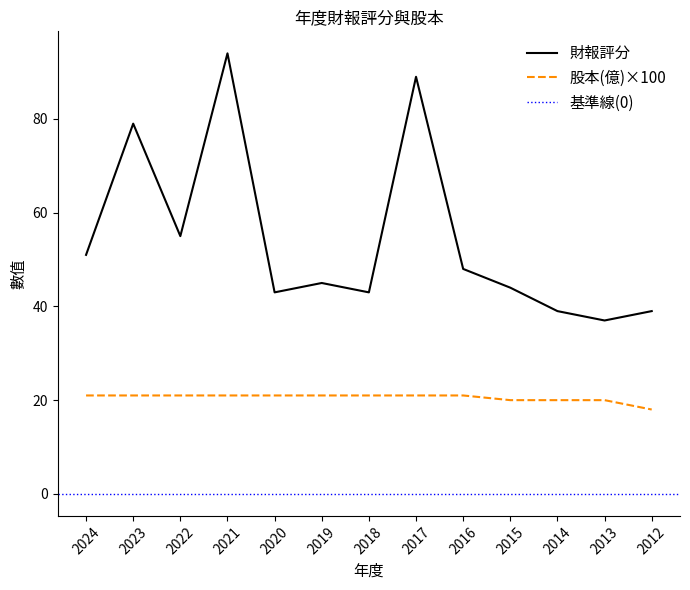

True or false: 財報評分 and 股本(億)×100 intersect in this chart.

False